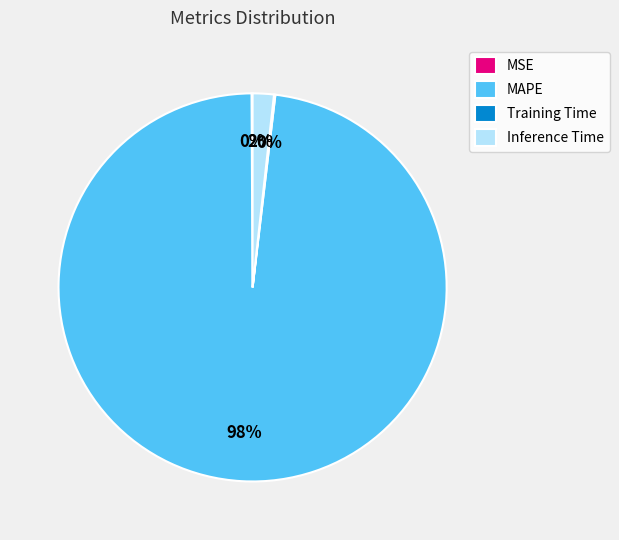

Which slice is the largest?

MAPE